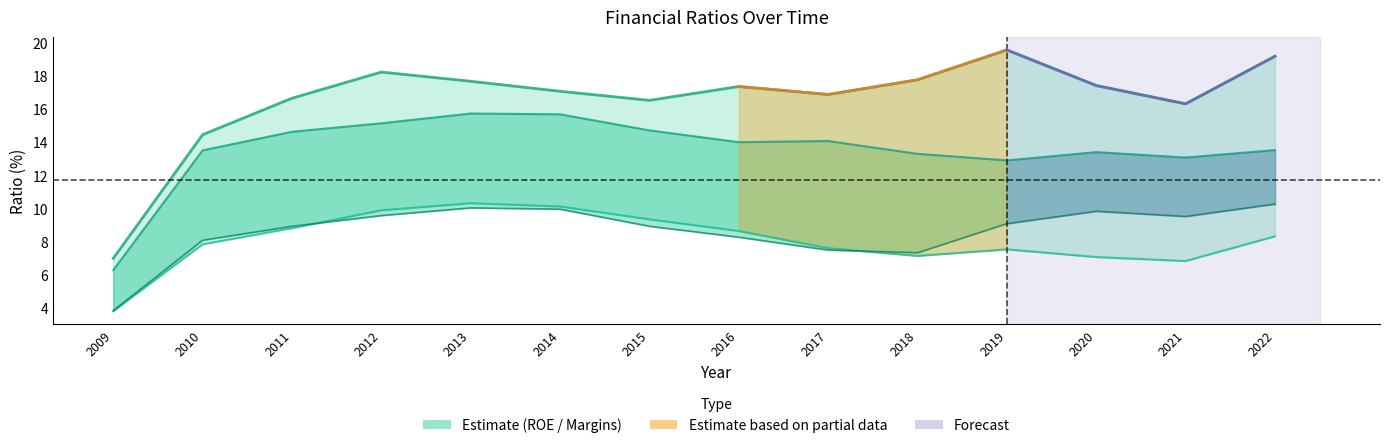

Reading left to right, transcribe all the data shown in this chart.

roe_line: 2009=7.0	2010=14.4	2011=16.6	2012=18.2	2013=17.7	2014=17.1	2015=16.5	2016=17.4	2017=16.9	2018=17.8	2019=19.6	2020=17.4	2021=16.3	2022=19.2
roa: 2009=3.8	2010=7.8	2011=8.8	2012=9.9	2013=10.3	2014=10.1	2015=9.3	2016=8.6	2017=7.6	2018=7.1	2019=7.5	2020=7.0	2021=6.8	2022=8.3
operating-margin_line: 2009=6.3	2010=13.5	2011=14.6	2012=15.1	2013=15.7	2014=15.7	2015=14.7	2016=14.0	2017=14.1	2018=13.3	2019=12.9	2020=13.4	2021=13.1	2022=13.5
net-profit-margin: 2009=3.8	2010=8.1	2011=8.9	2012=9.6	2013=10.0	2014=9.9	2015=8.9	2016=8.2	2017=7.5	2018=7.3	2019=9.1	2020=9.8	2021=9.5	2022=10.3